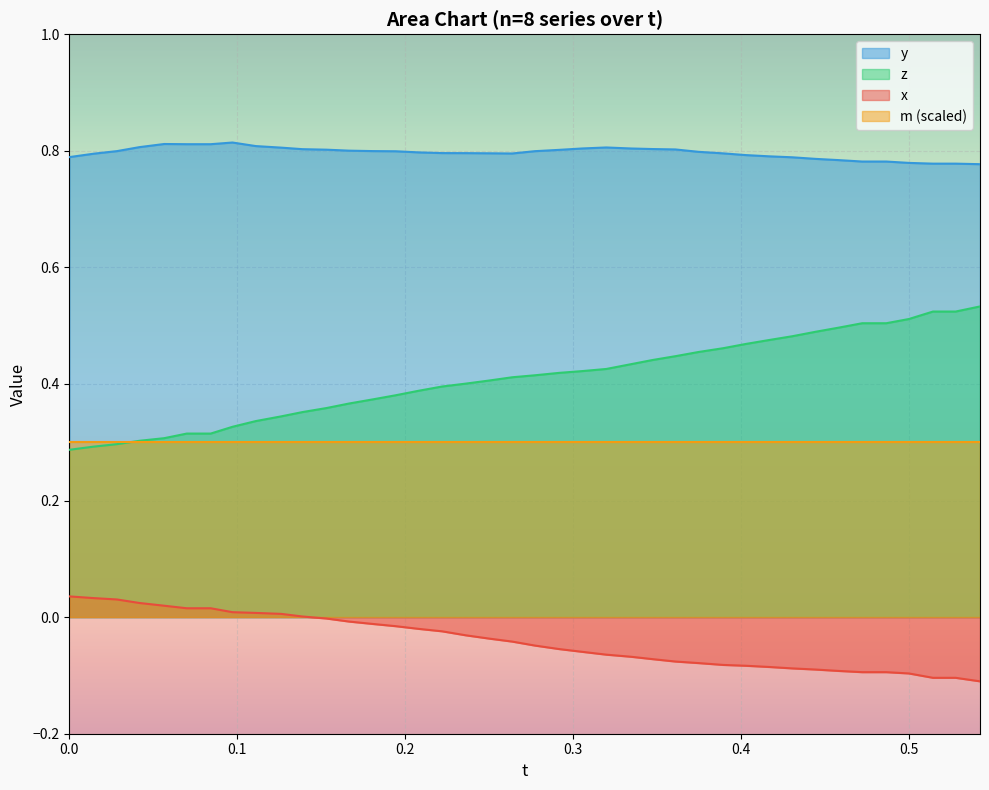

True or false: y and m (scaled) intersect in this chart.

False